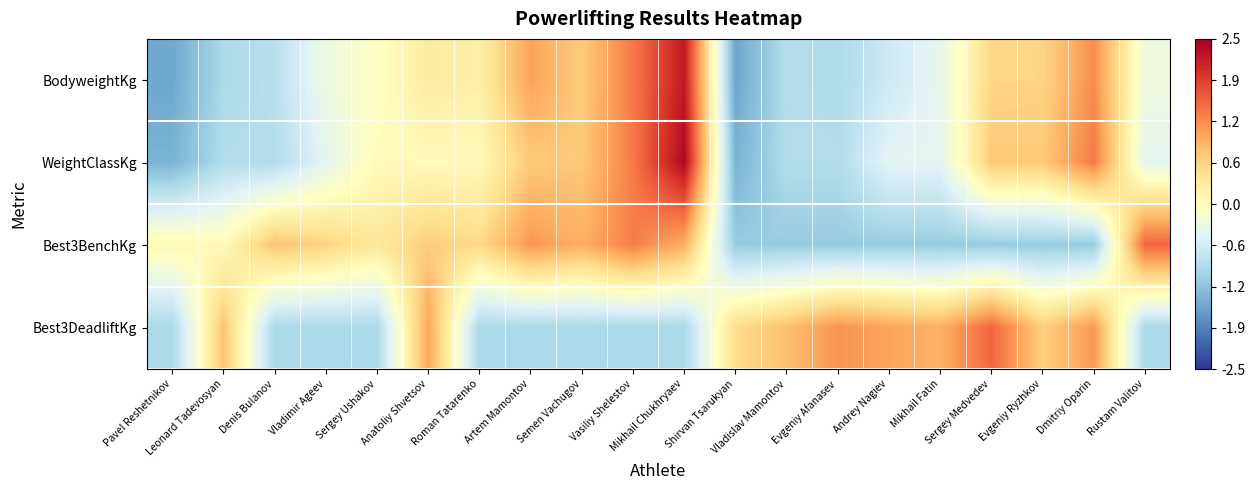

What is the smallest value displayed?

-1.6